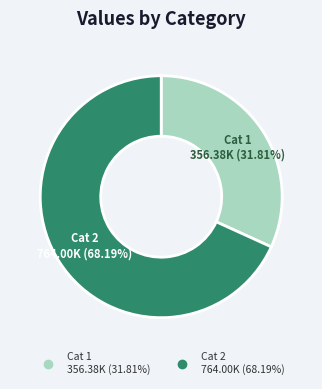

Does any single category account for the majority?

Yes